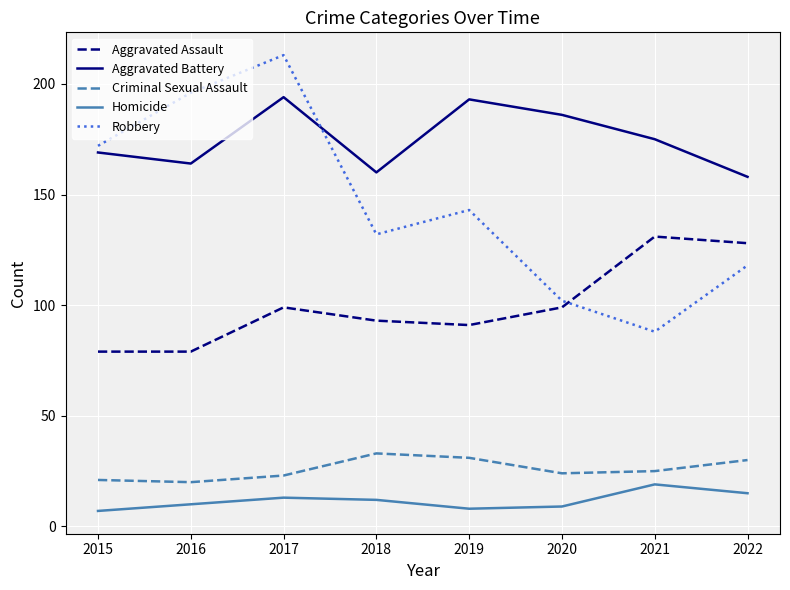

Reading left to right, what are all the values shown in this chart?

Aggravated Assault: 2015=79	2016=79	2017=99	2018=93	2019=91	2020=99	2021=131	2022=128
Aggravated Battery: 2015=169	2016=164	2017=194	2018=160	2019=193	2020=186	2021=175	2022=158
Criminal Sexual Assault: 2015=21	2016=20	2017=23	2018=33	2019=31	2020=24	2021=25	2022=30
Homicide: 2015=7	2016=10	2017=13	2018=12	2019=8	2020=9	2021=19	2022=15
Robbery: 2015=172	2016=196	2017=213	2018=132	2019=143	2020=102	2021=88	2022=118